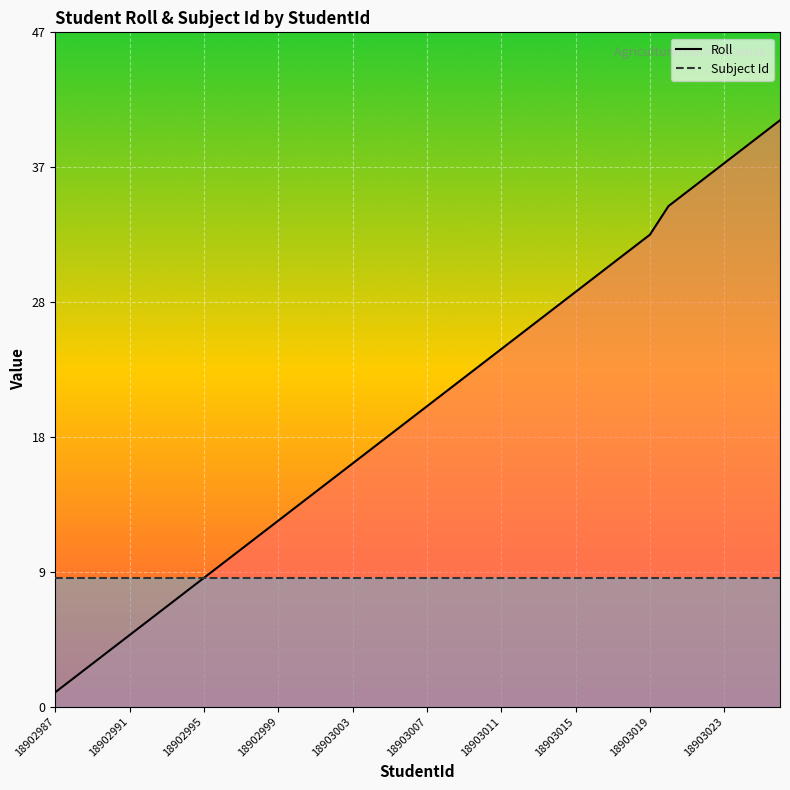

What position from the right is 18902987?

40